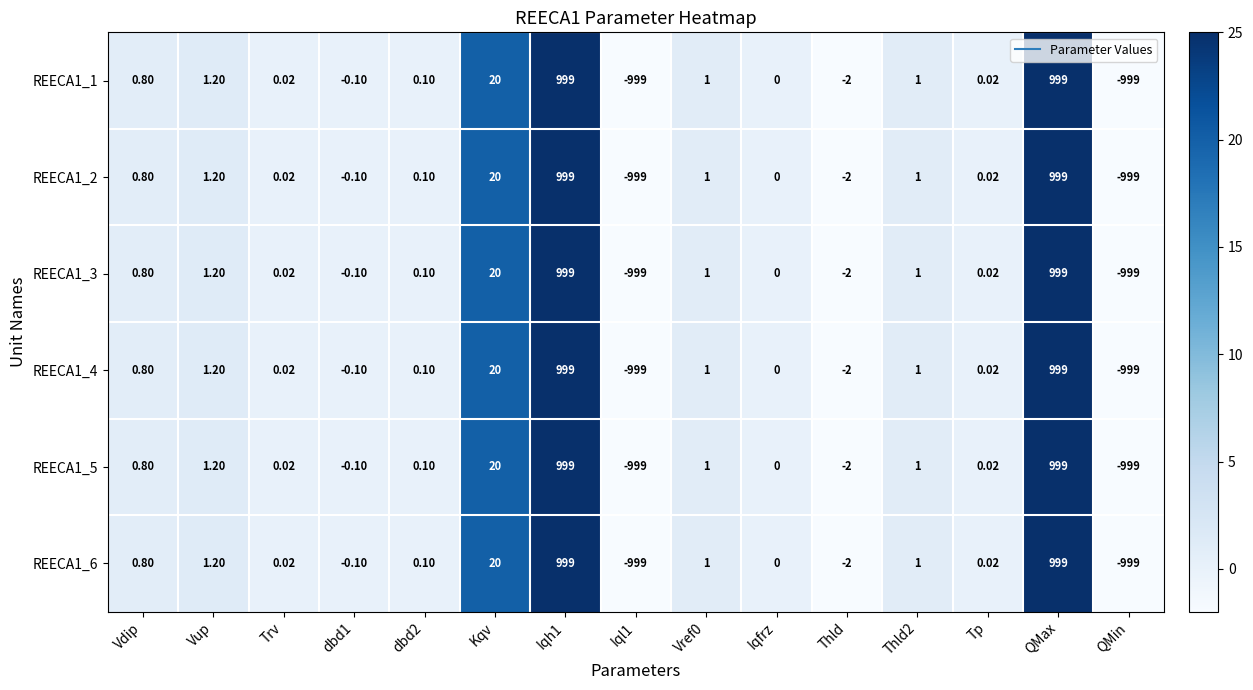

Where does the REECA1_6 series first go above 0?

Vdip